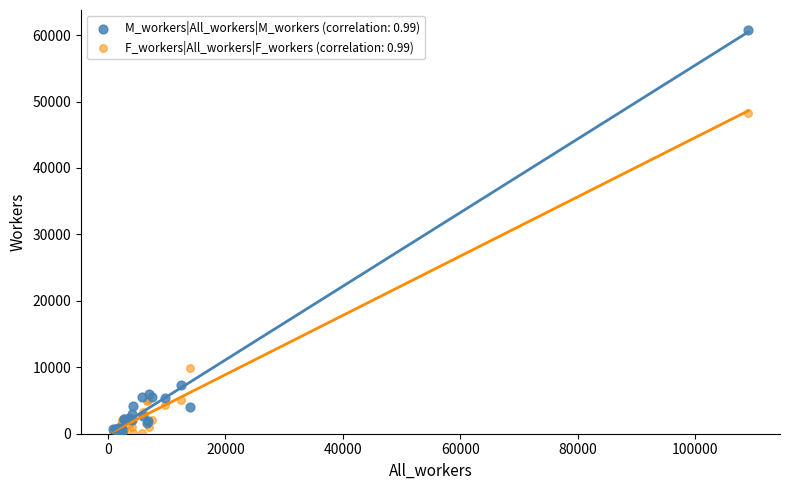

Across all series, what Y value is closest to 30441?

48334